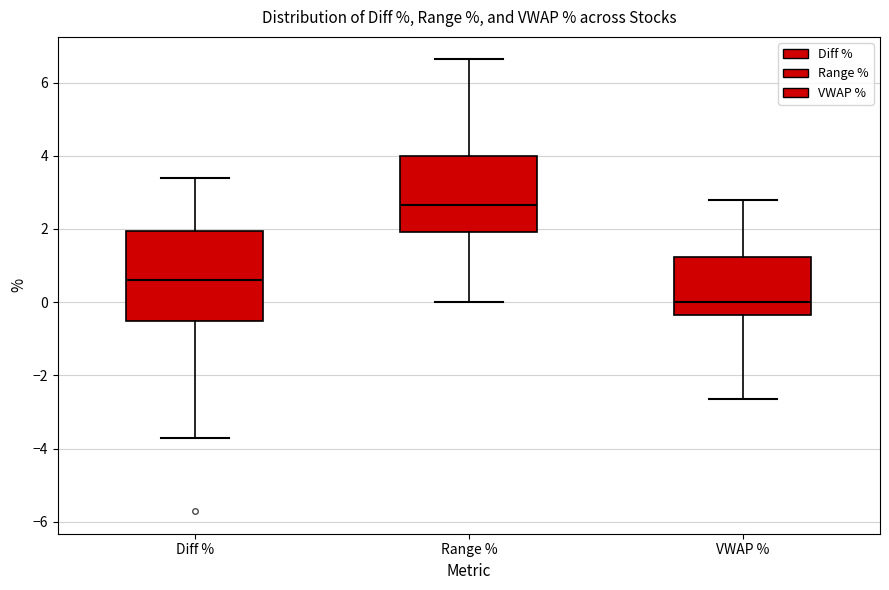

Comparing the boxes themselves (not the whiskers), which one is the tallest?

Diff %